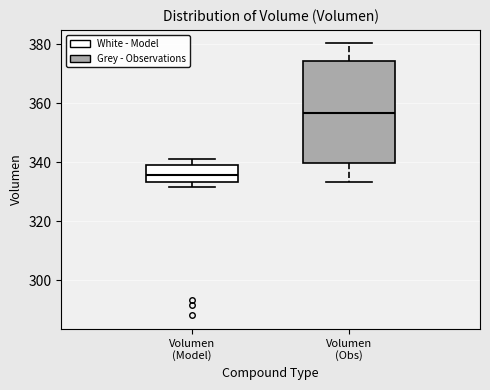

Which box has the lowest median line?

Volumen (Model)